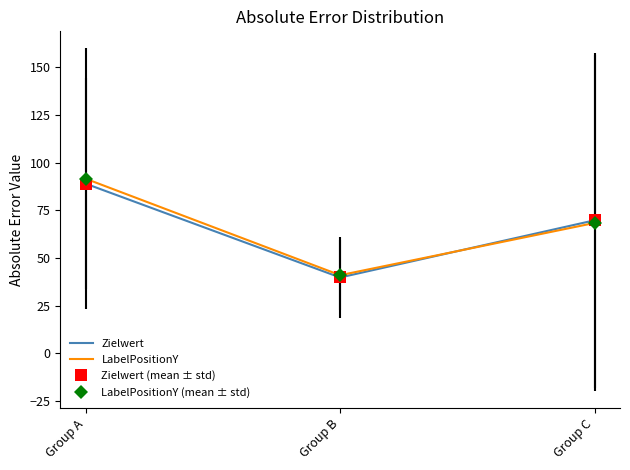

Rank the series by their maximum value, from lowest to highest.

Zielwert, LabelPositionY